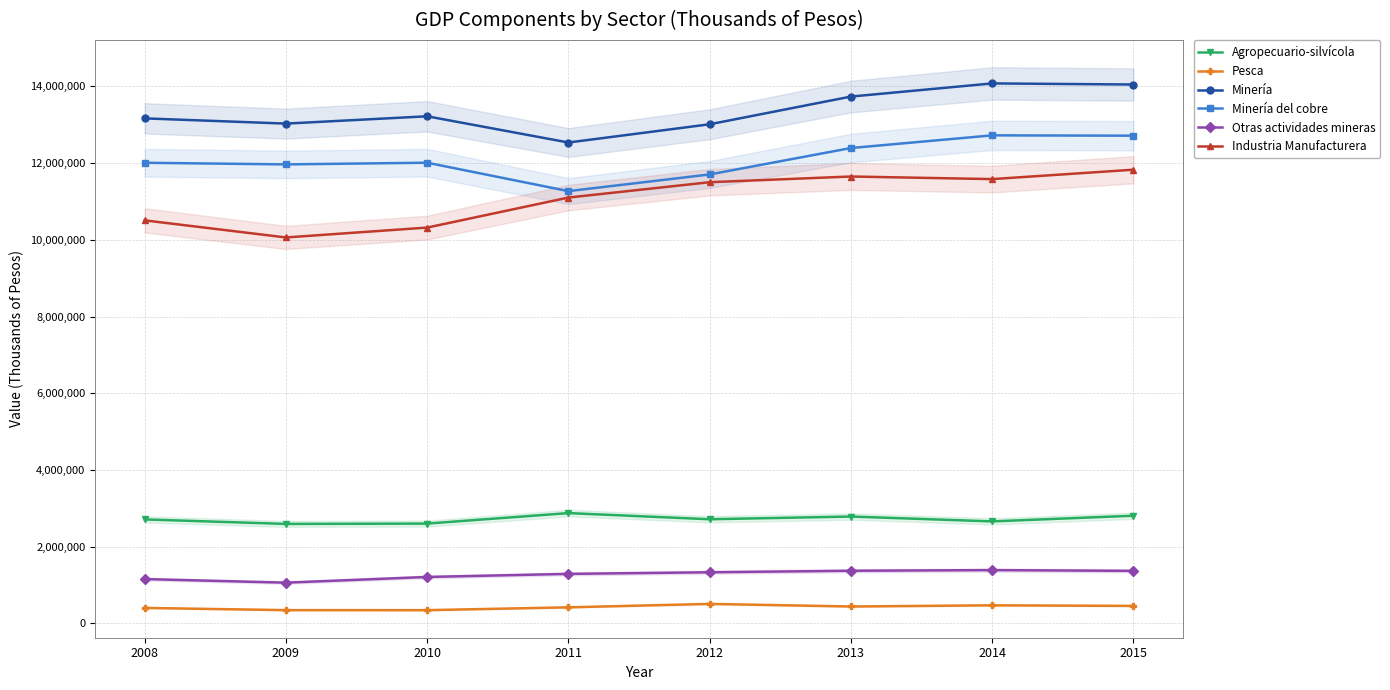

What is the difference between the maximum and second lowest values in the Otras actividades mineras series?

233037